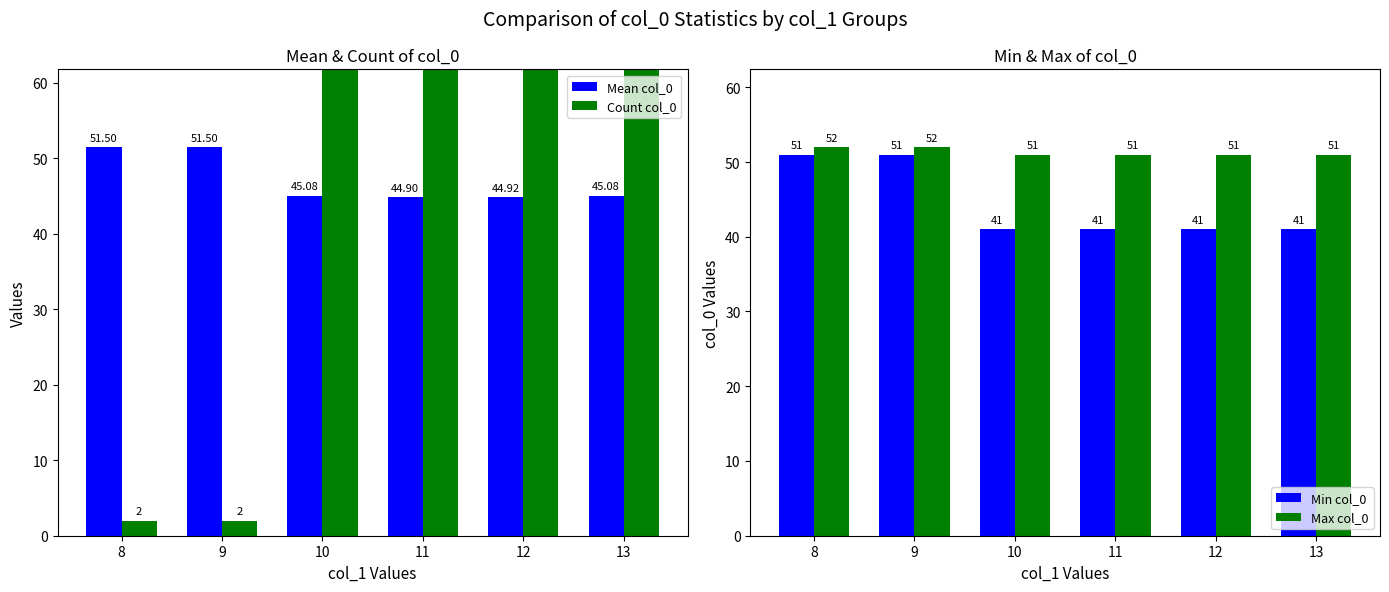

Reading left to right, extract all data points from this chart.

Mean col_0: 51.5	51.5	45.1	44.9	44.9	45.1
Count col_0: 2.0	2.0	85.0	75.0	87.0	87.0
Min col_0: 51.0	51.0	41.0	41.0	41.0	41.0
Max col_0: 52.0	52.0	51.0	51.0	51.0	51.0